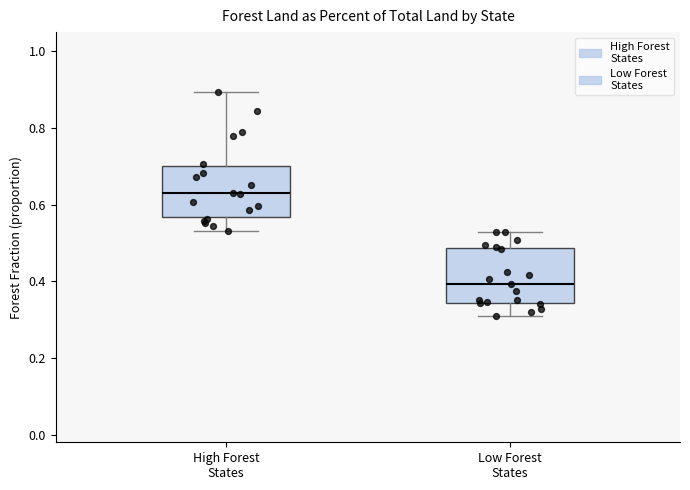

Reading left to right, read every box against the y-axis: the position of its median line, the range the box covers, and the ends of its whiskers. The values are not printed on the chart, so give them approximately, as read against the axis.

High Forest States: median 0.62, box 0.56 to 0.70, whiskers 0.54 to 0.90
Low Forest States: median 0.40, box 0.34 to 0.48, whiskers 0.30 to 0.52